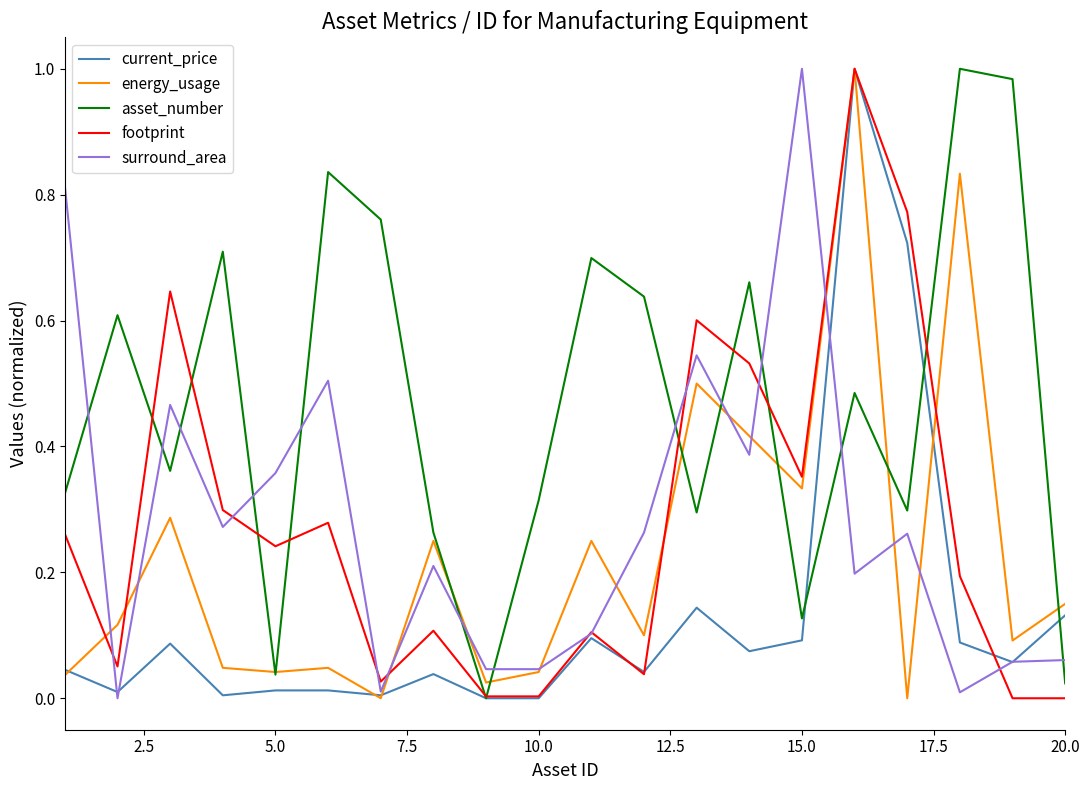

Which series has the largest total across all categories?

asset_number